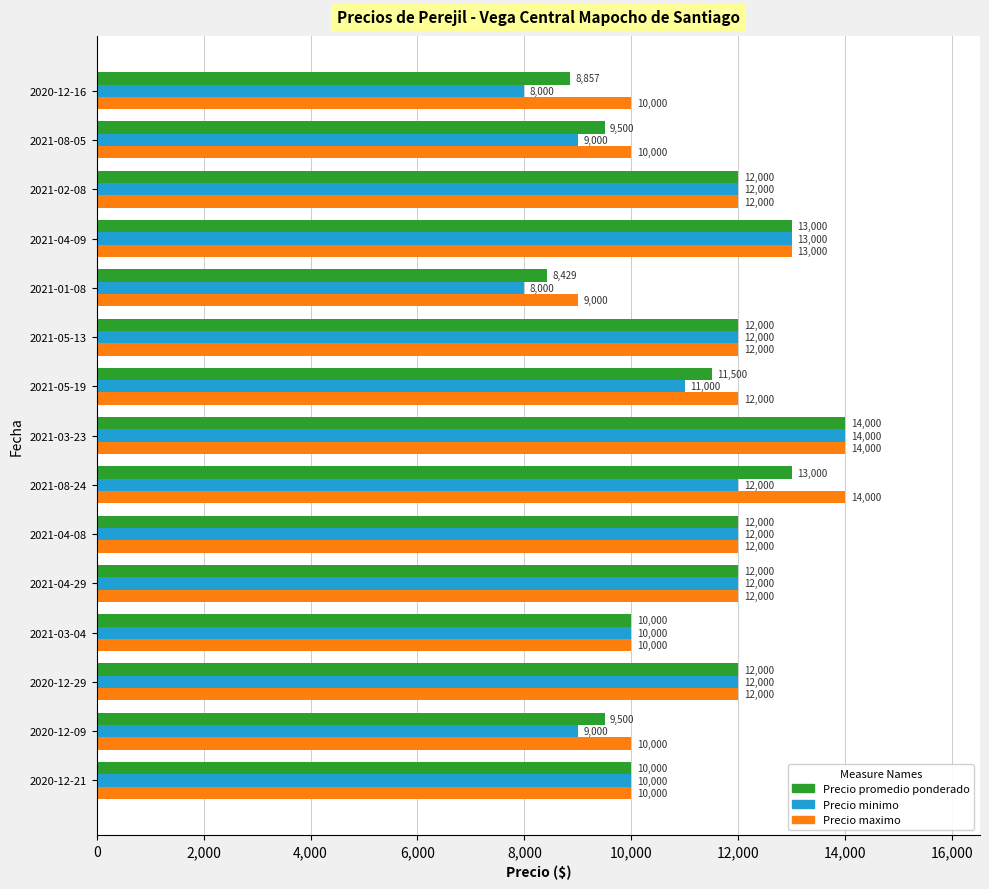

What is the difference between the second highest and minimum values in the Precio minimo series?

5000